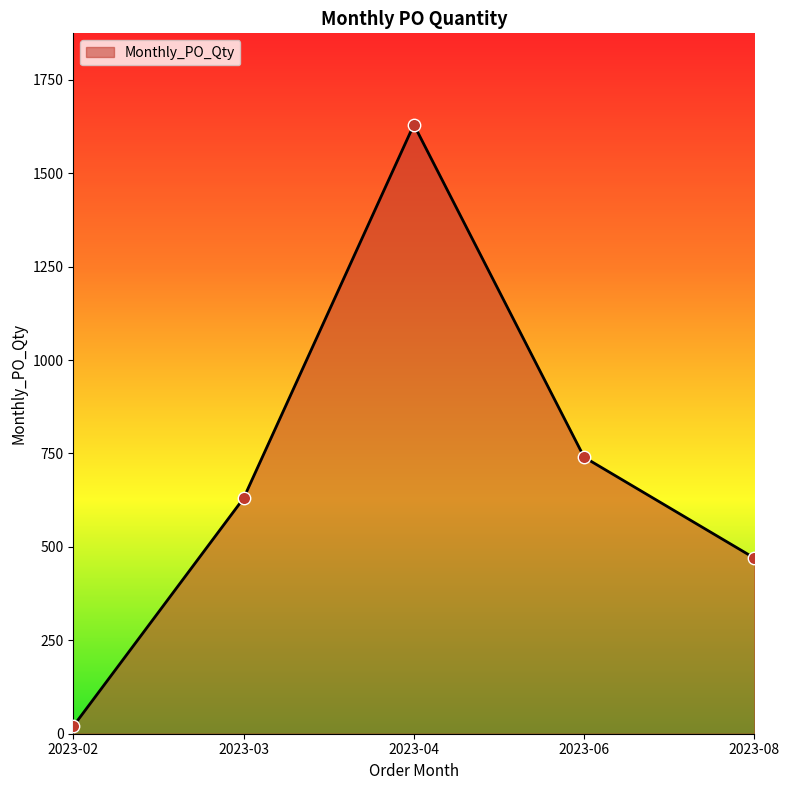

Which has a higher value, 2023-06 or 2023-04?

2023-04